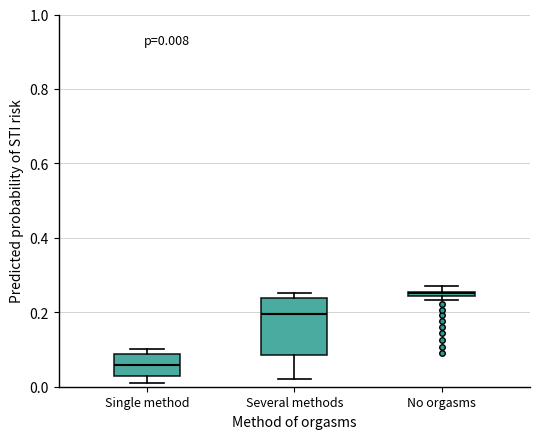

Comparing the boxes themselves (not the whiskers), which one is the tallest?

Several methods